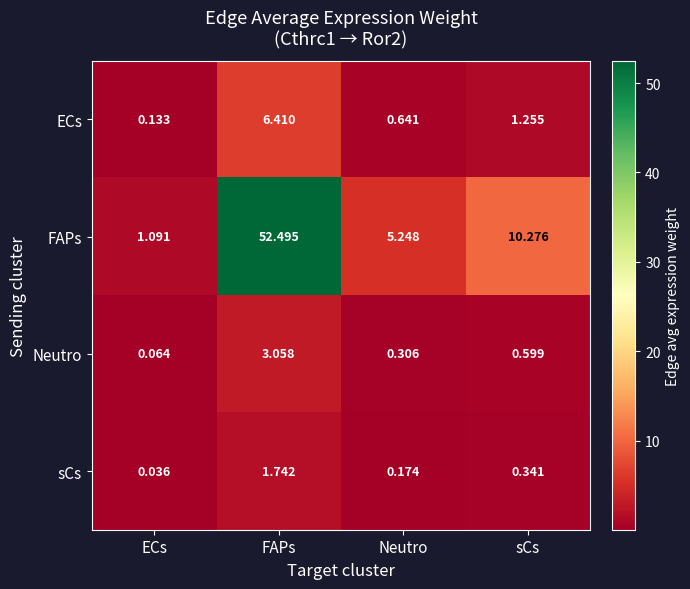

Where is sCs nearest to the value 0?

ECs